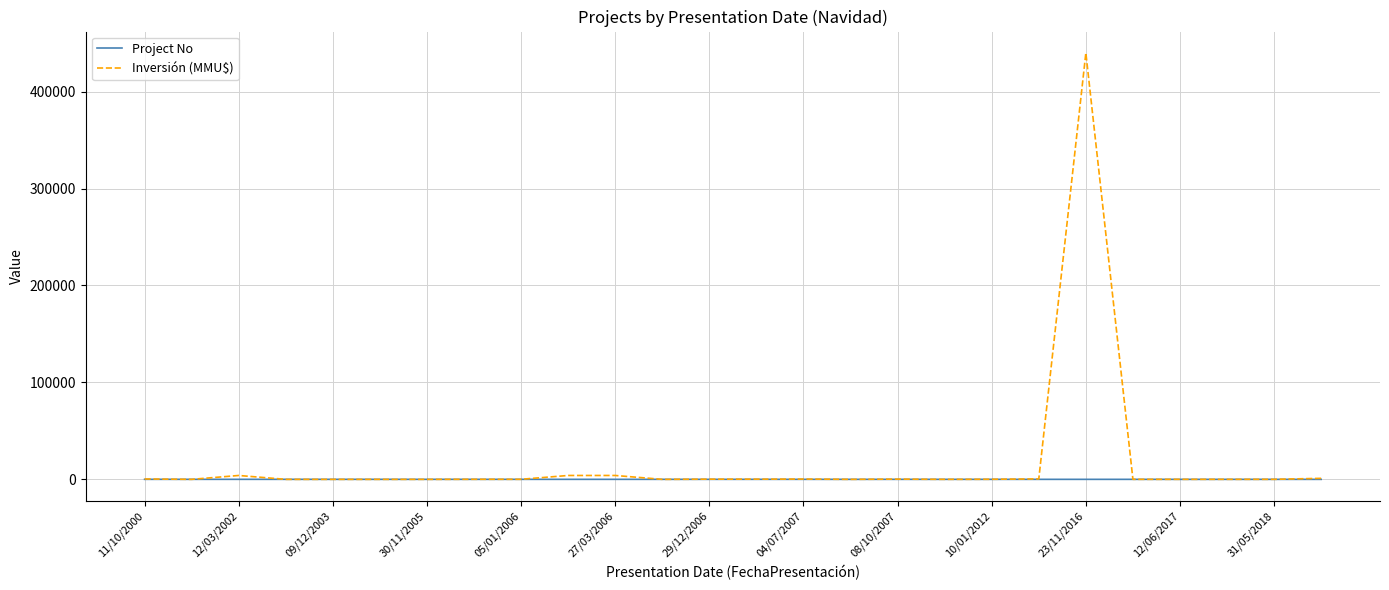

What is the sum of all Project No values?

351